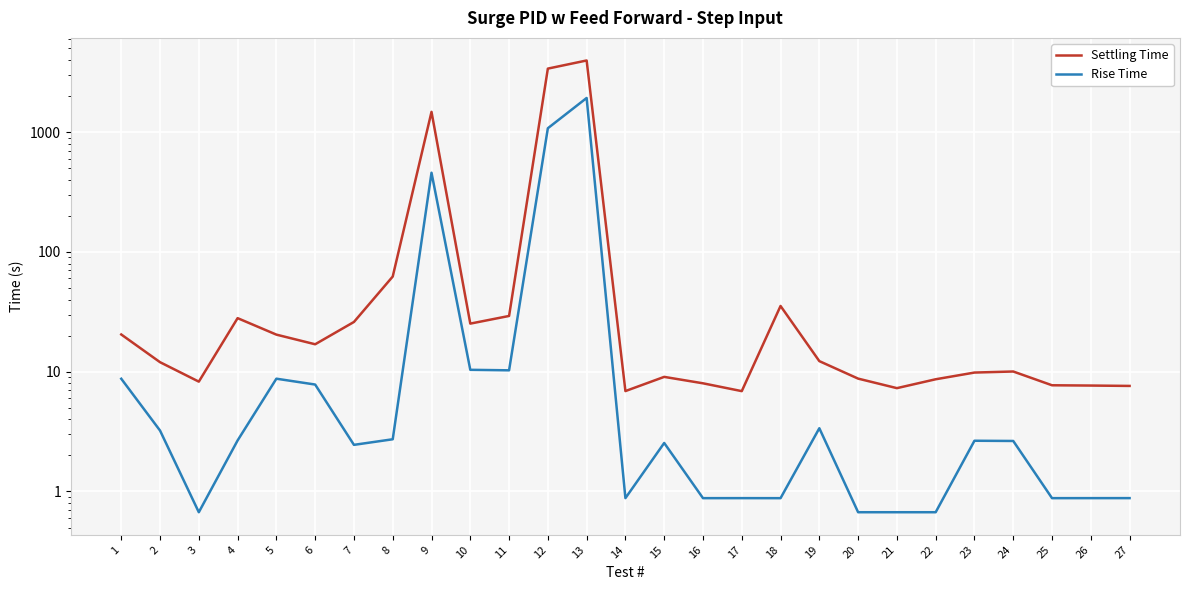

At which label does Rise Time reach its peak?

13